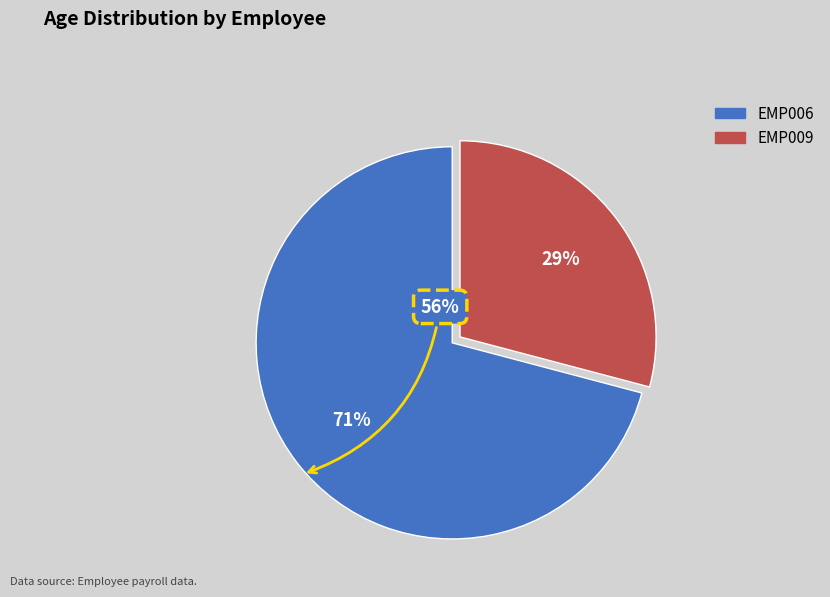

Is it true that EMP009 is 29% of the pie?

True